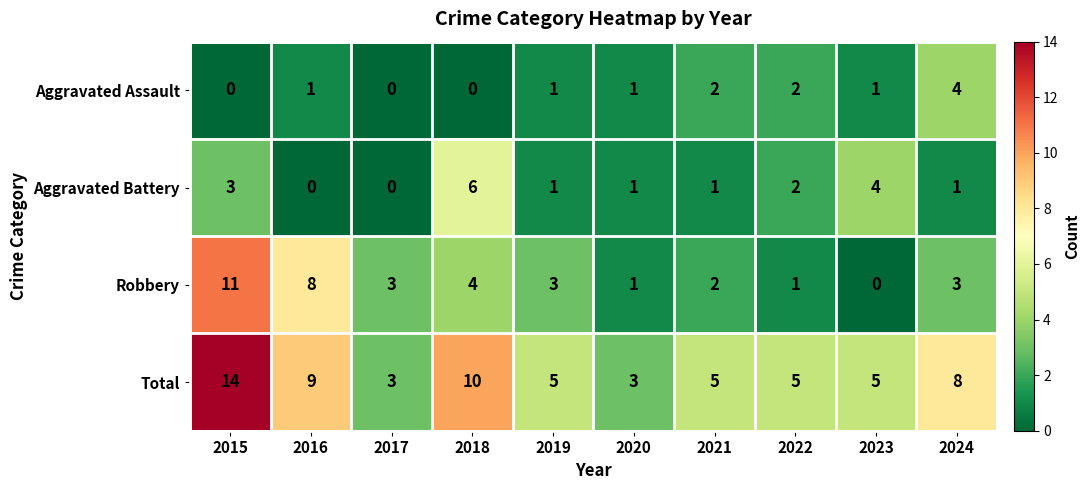

Which series changed the most between 2017 and 2019?

Total